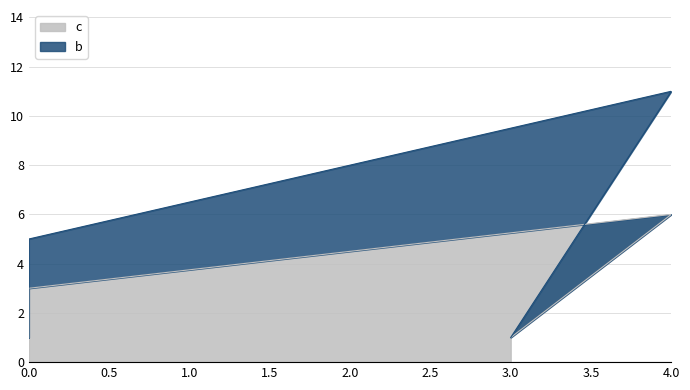

What are all the series names shown in the legend?

b, c